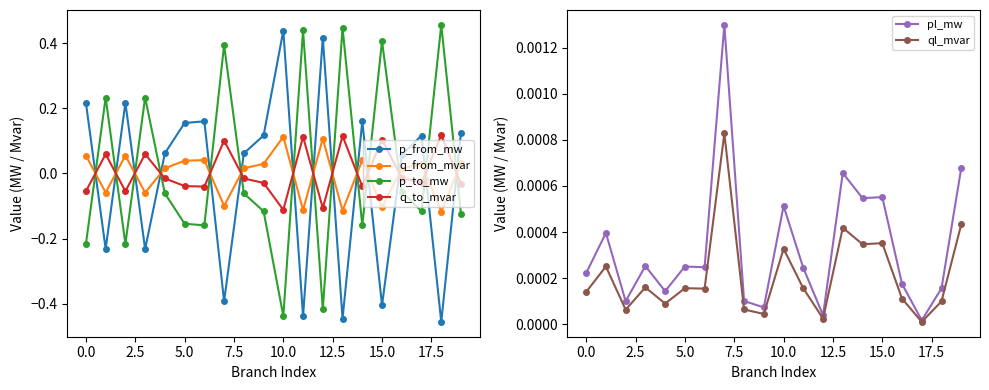

How many intersections are there between q_from_mvar and p_to_mw?

14